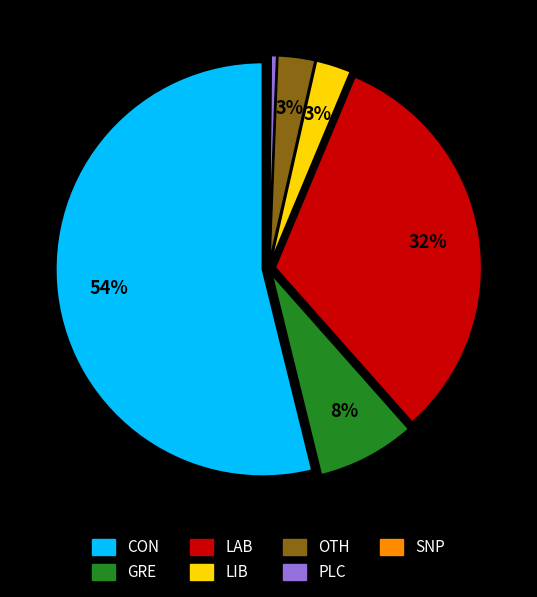

Is there any slice that represents more than half of the pie?

Yes